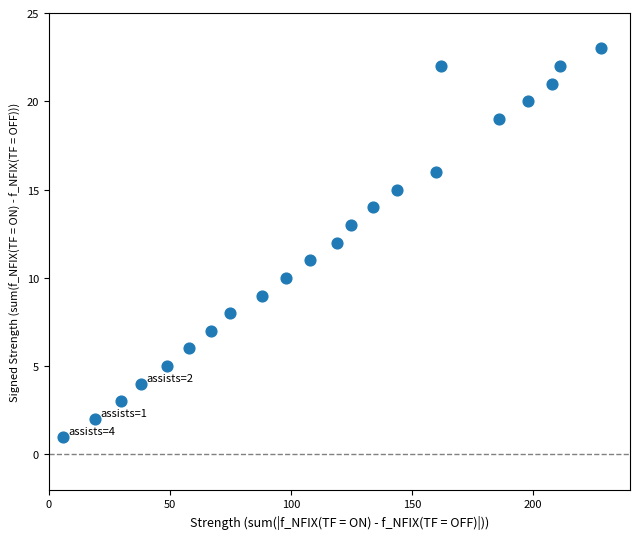

What is the range of Y values (max minus min)?

22